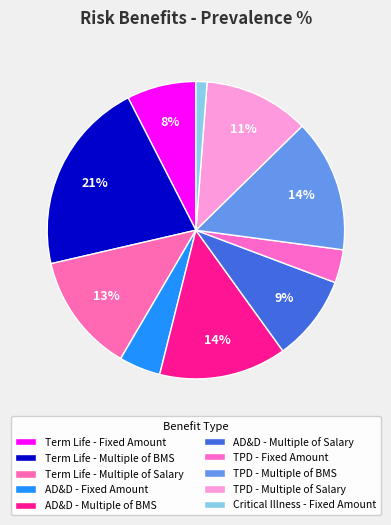

What percentage is the TPD - Multiple of Salary slice, to the nearest percent?

11%